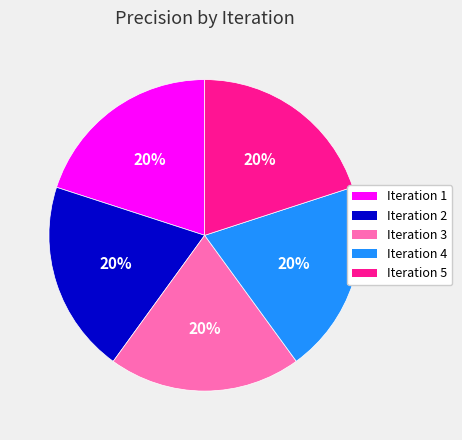

True or false: Iteration 1 accounts for 27% of the total.

False